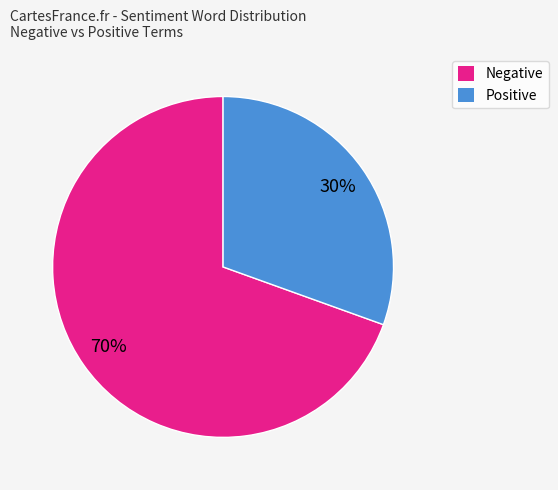

To the nearest percent, what is the average slice percentage?

50%